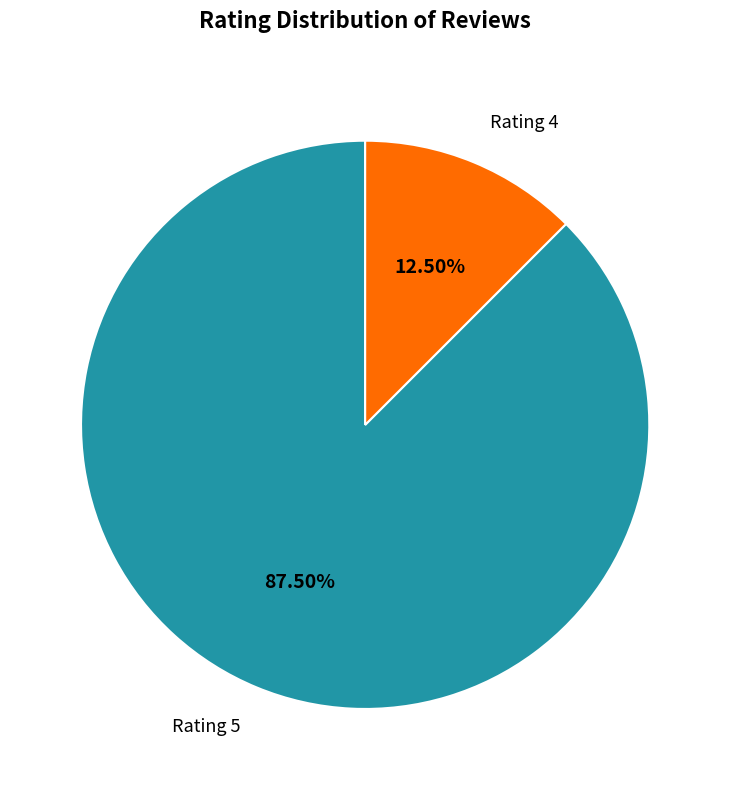

Does any single category account for the majority?

Yes